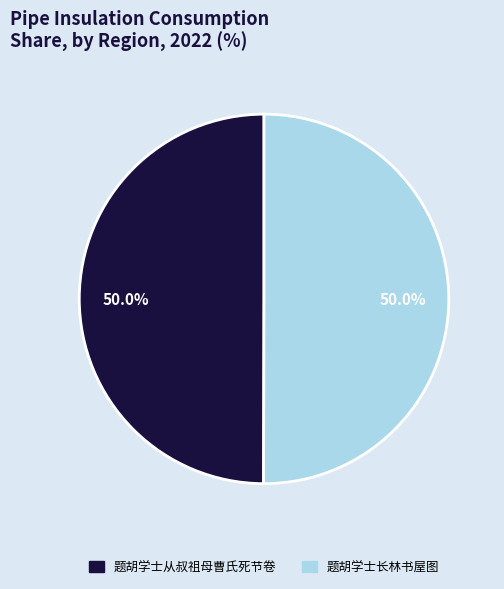

How many slices are in this pie chart?

2